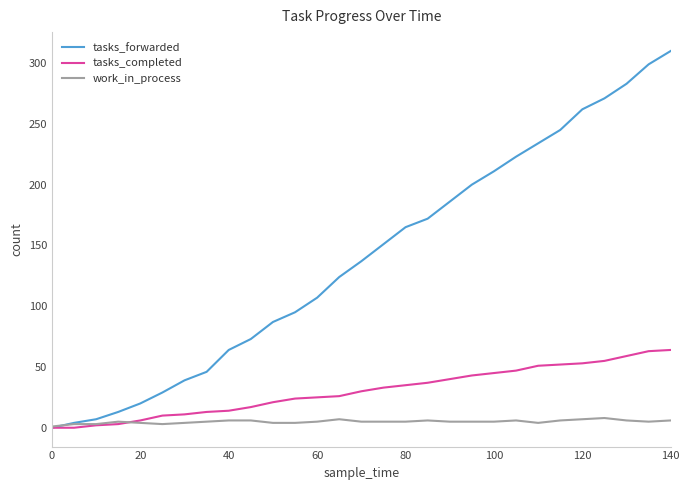

Rank the series by their average value, from lowest to highest.

work_in_process, tasks_completed, tasks_forwarded